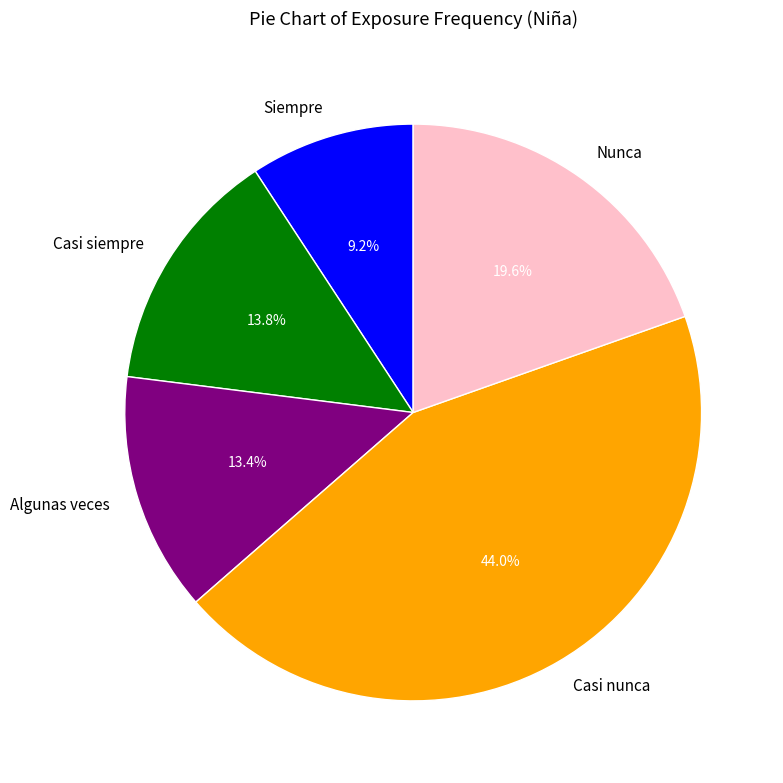

Is it true that Casi nunca is 58% of the pie?

False